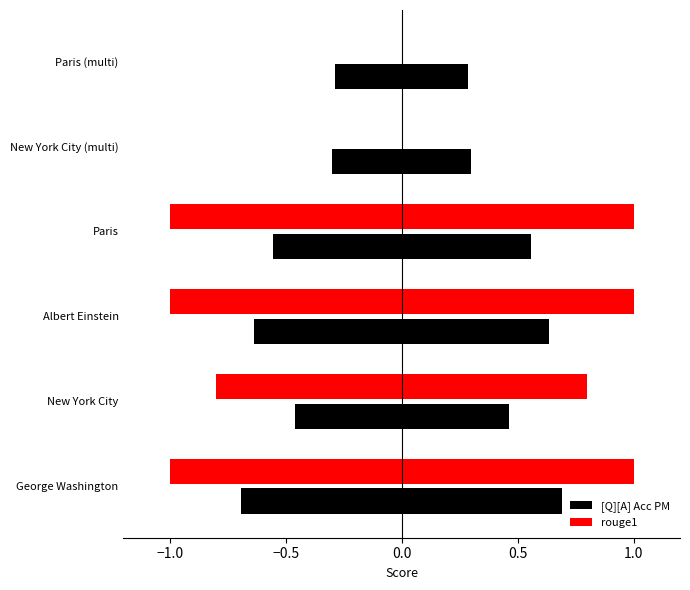

How many data points in rouge1 are less than 0?

4